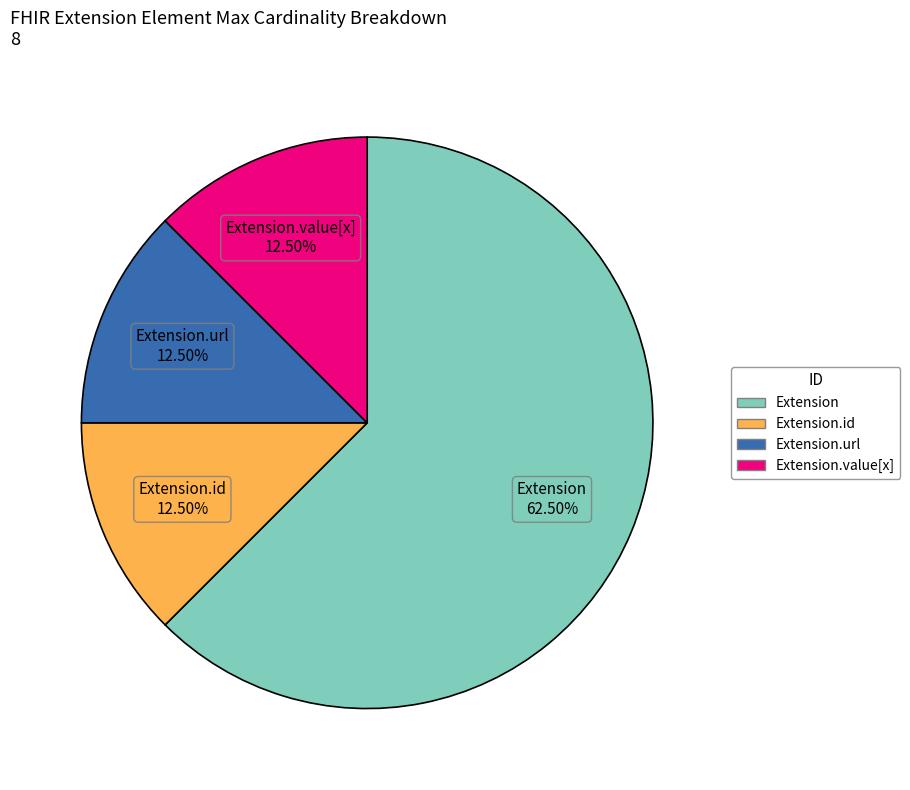

Does any single category account for the majority?

Yes